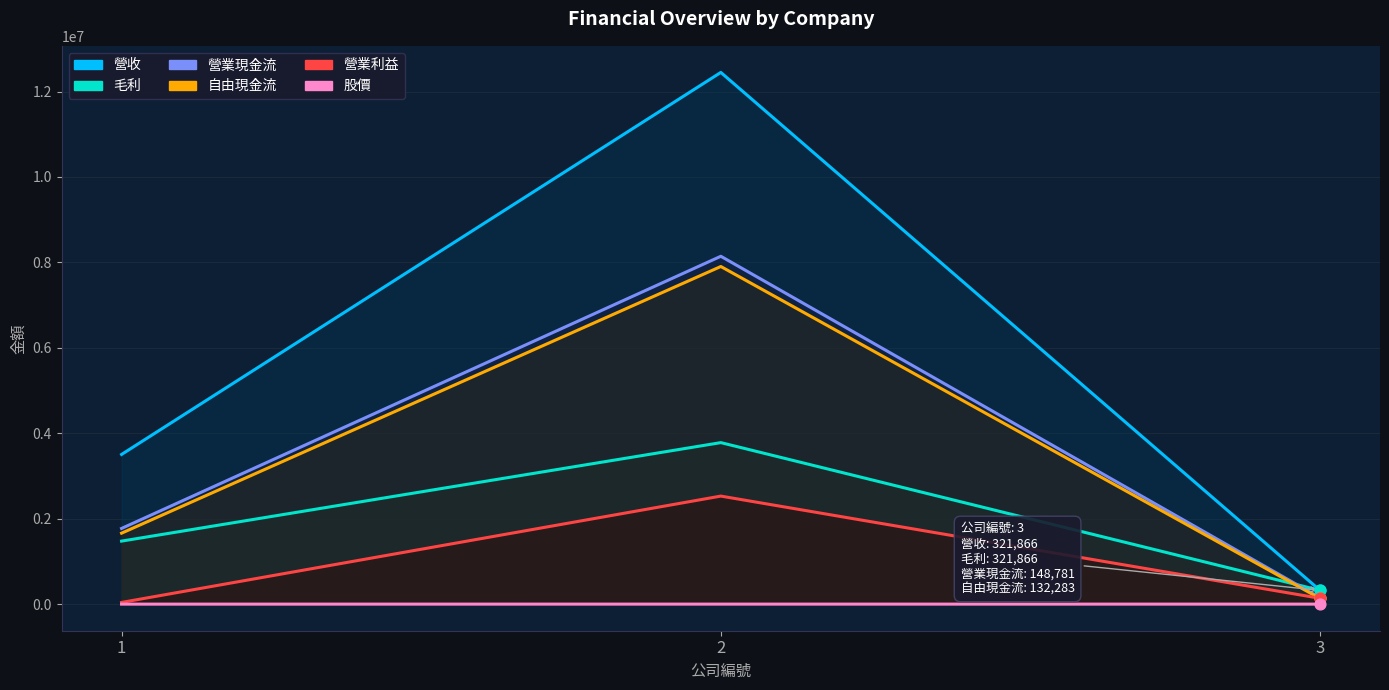

Which series contains the lowest Y value?

股價